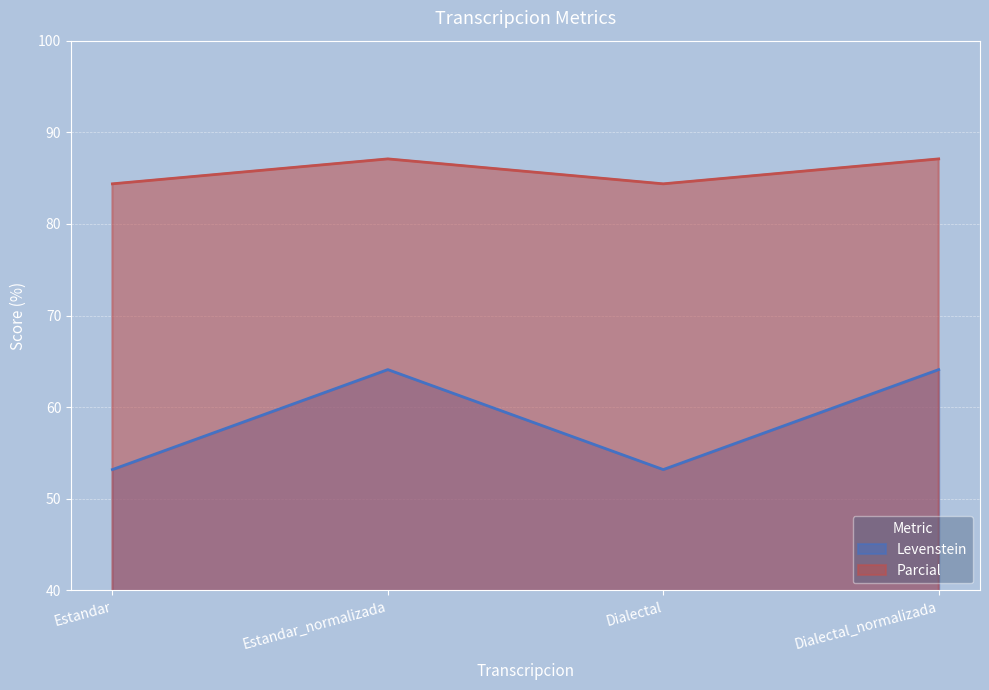

How many data points in Levenstein are above 64?

2